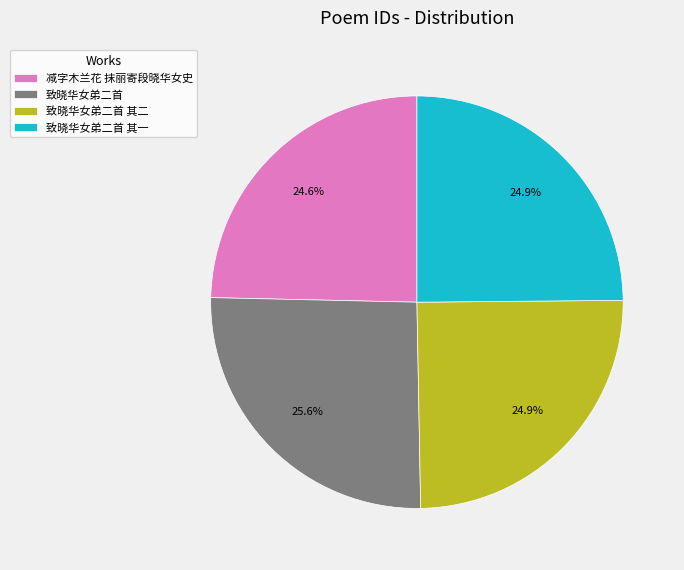

What is the total percentage of 致晓华女弟二首 其二 and 减字木兰花 抹丽寄段晓华女史?

49.5%